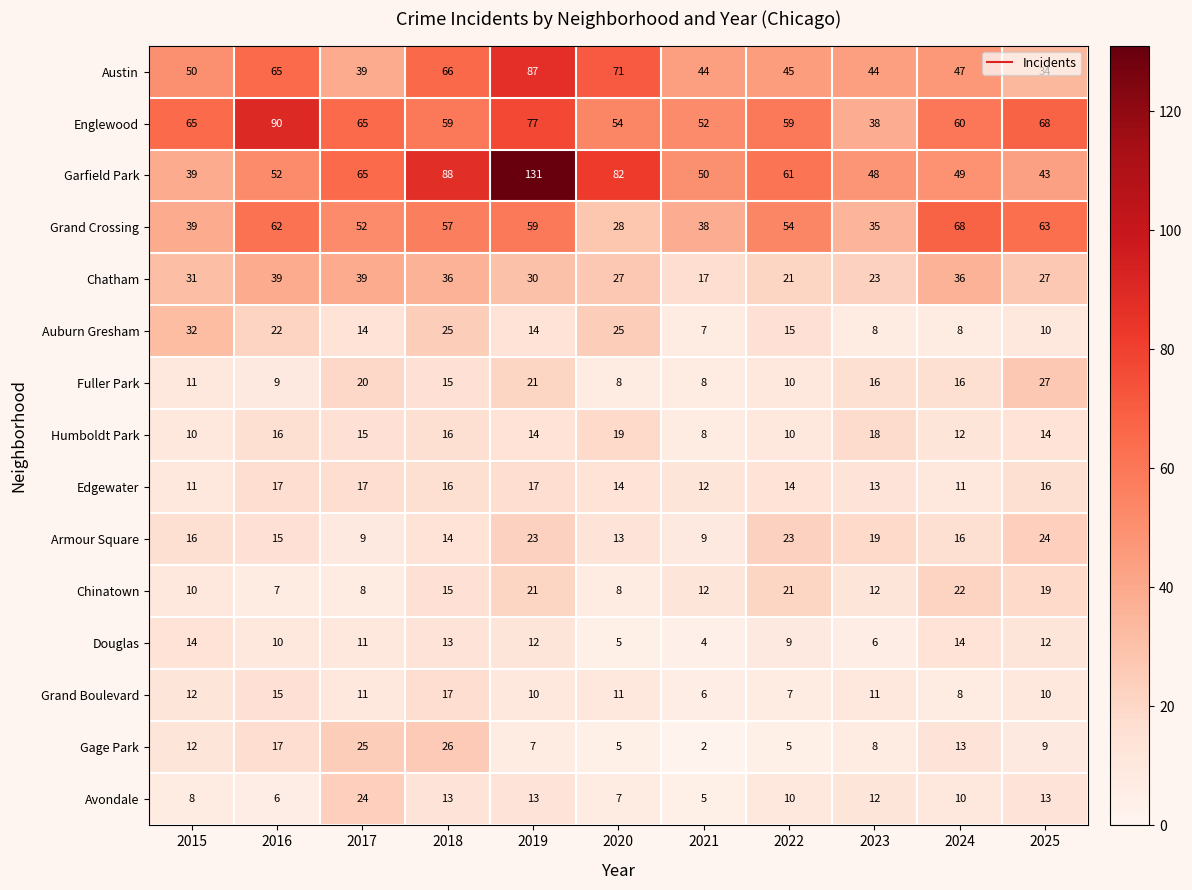

At which category is the sum across all series the highest?

2019